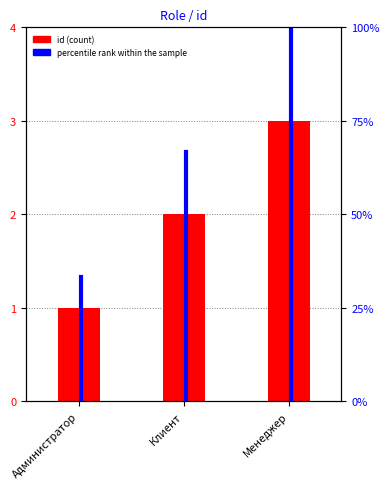

What is the difference between the id values at Администратор and Менеджер?

2.0